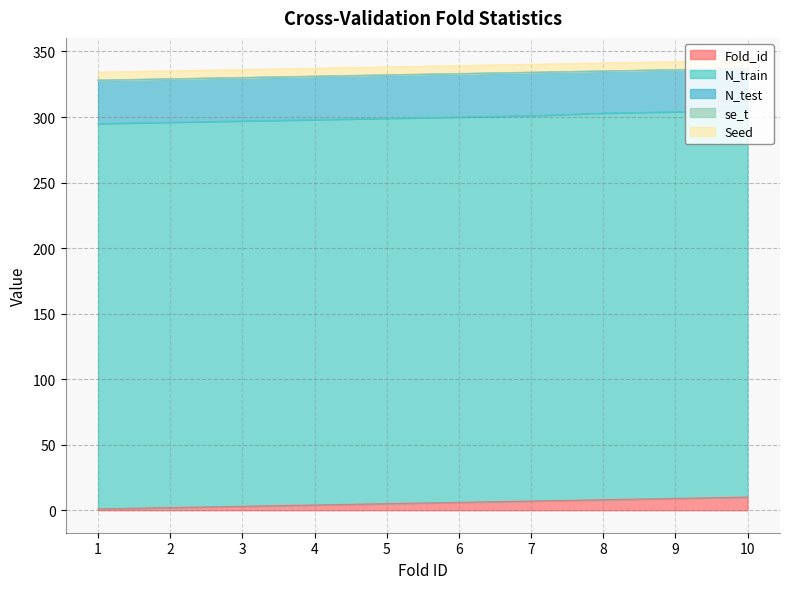

The se_t series shows 0.2 at 7. True or false?

True